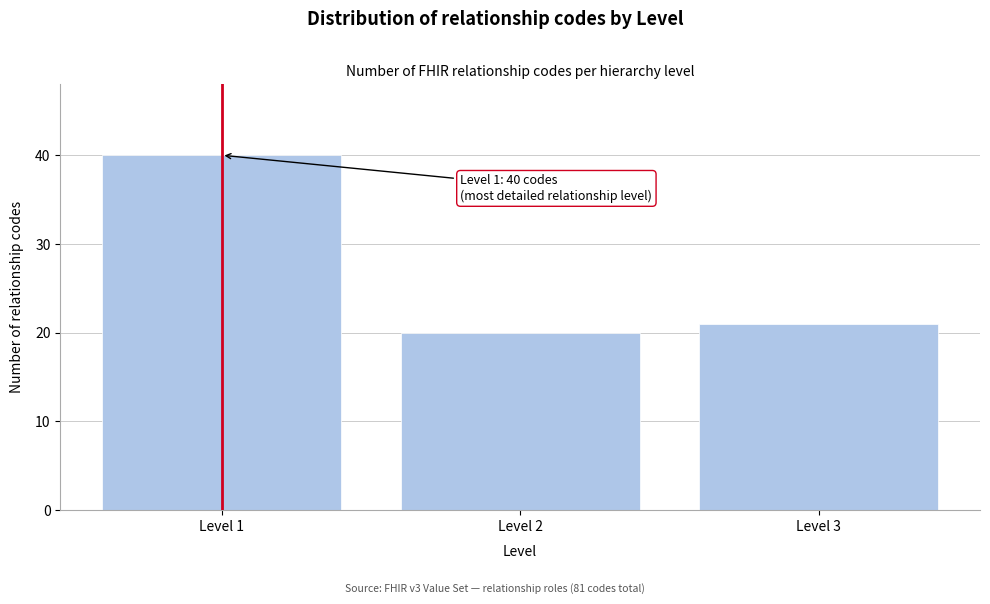

Reading left to right, transcribe all the data shown in this chart.

40	20	21